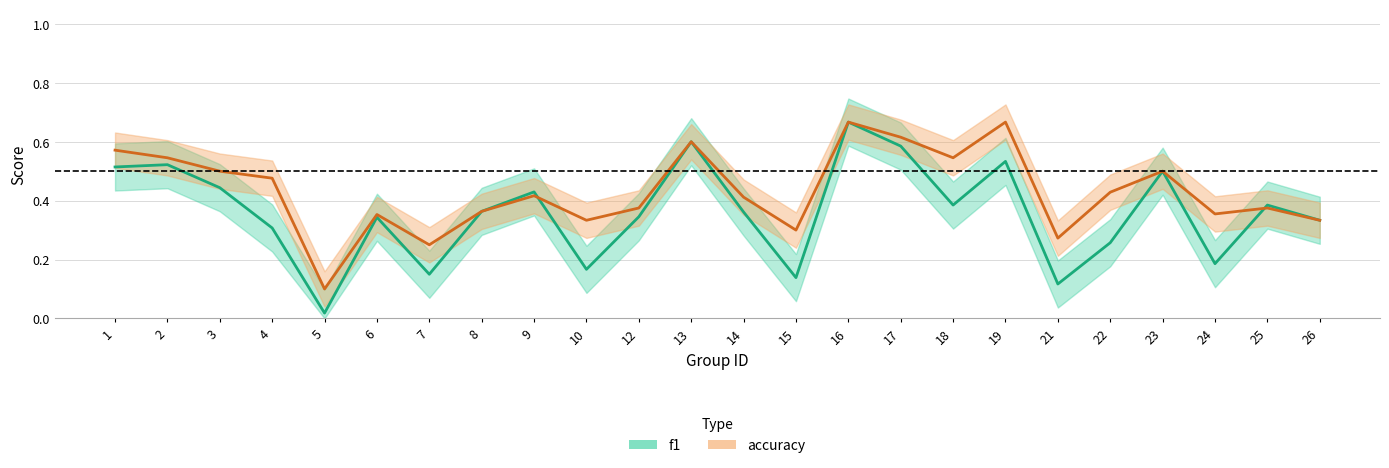

How many intersections are there between f1 and accuracy?

2